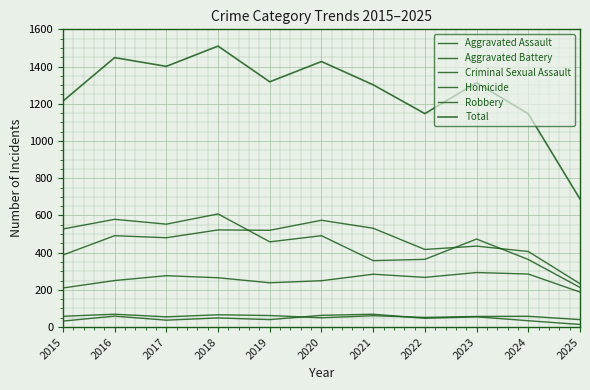

Reading left to right, extract all data points from this chart.

Aggravated Assault: 210	250	276	265	238	249	284	267	293	285	188
Aggravated Battery: 387	491	480	522	520	574	531	417	435	406	233
Criminal Sexual Assault: 58	69	55	66	62	50	61	52	57	58	40
Homicide: 32	59	37	49	40	63	69	47	55	34	14
Robbery: 527	579	553	608	458	491	357	364	473	363	213
Total: 1214	1448	1401	1510	1318	1427	1302	1147	1313	1146	688